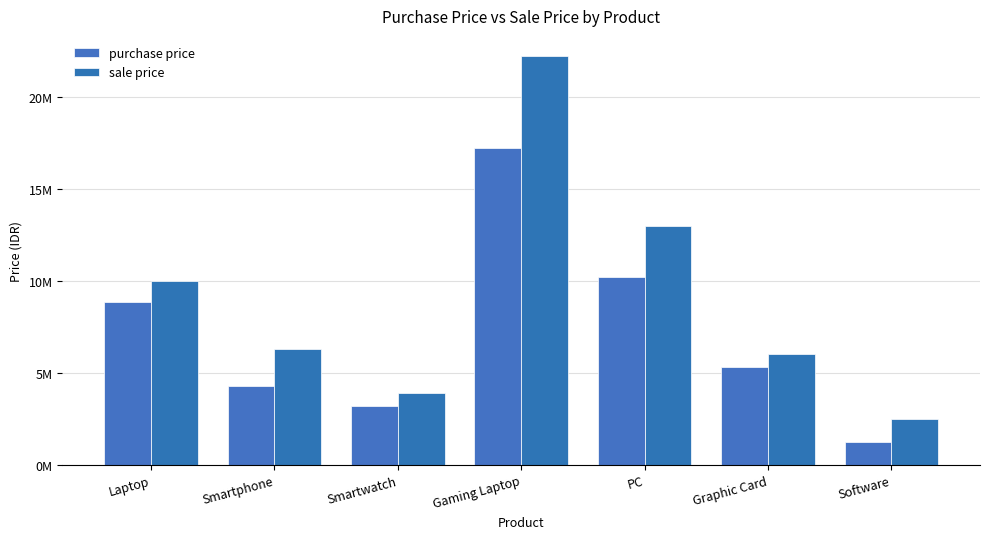

Which series has the widest spread of values?

sale price